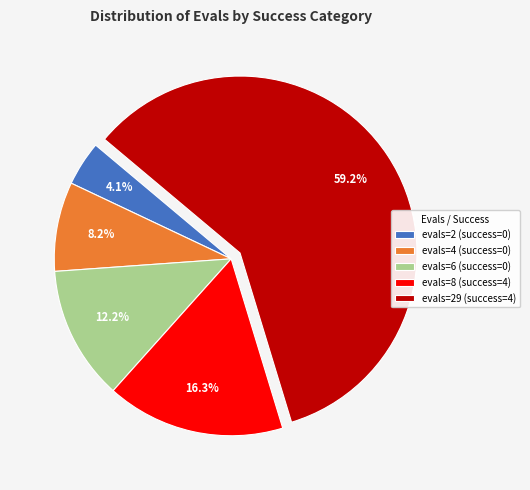

Rank the categories by value from lowest to highest.

evals=2 (success=0), evals=4 (success=0), evals=6 (success=0), evals=8 (success=4), evals=29 (success=4)